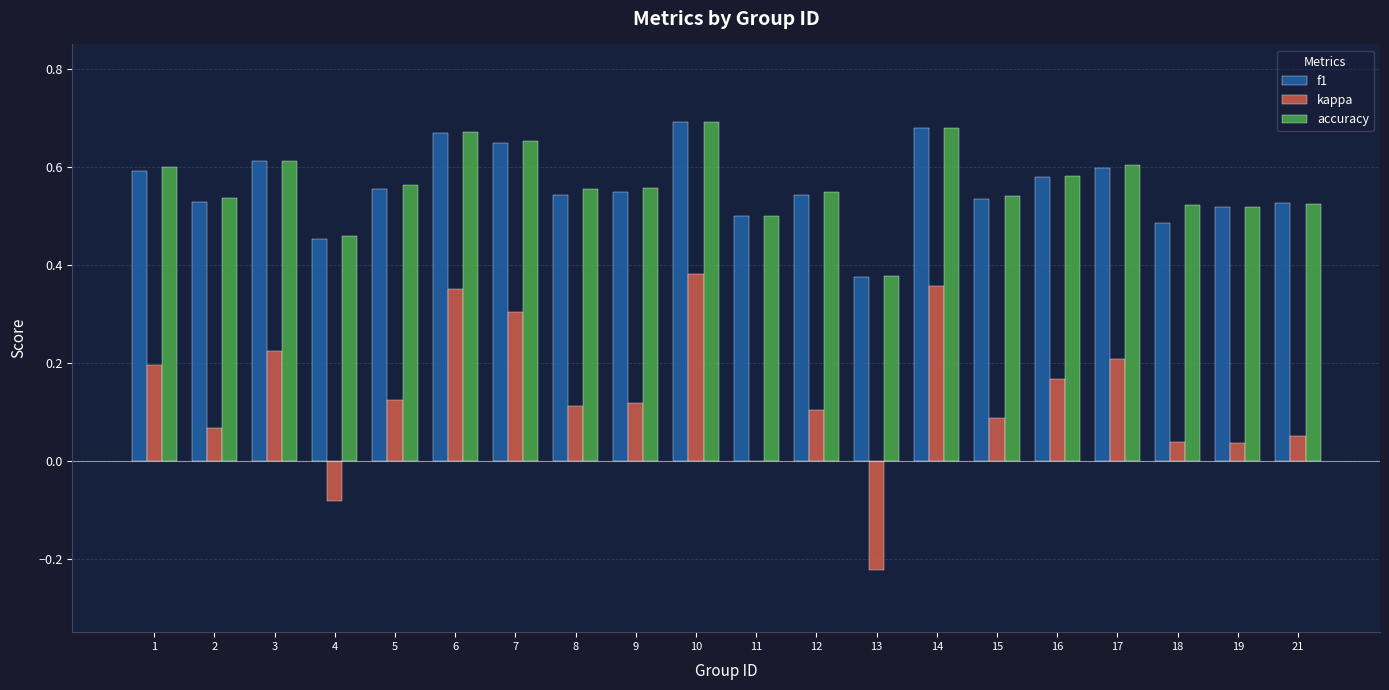

What are all the series names shown in the legend?

f1, kappa, accuracy